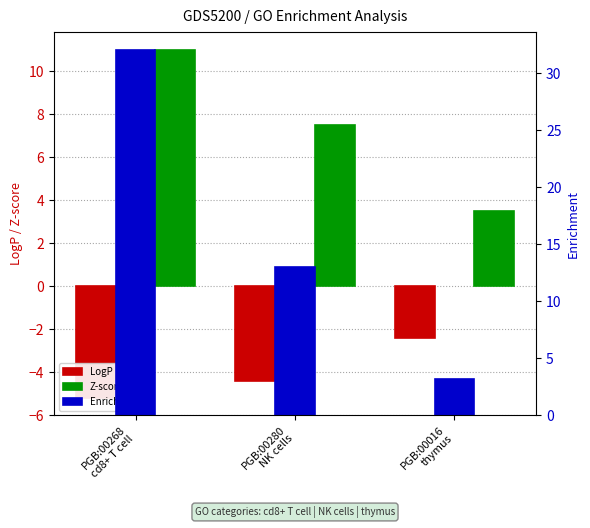

Which category has the lowest value in the Z-score series?

PGB:00016
thymus